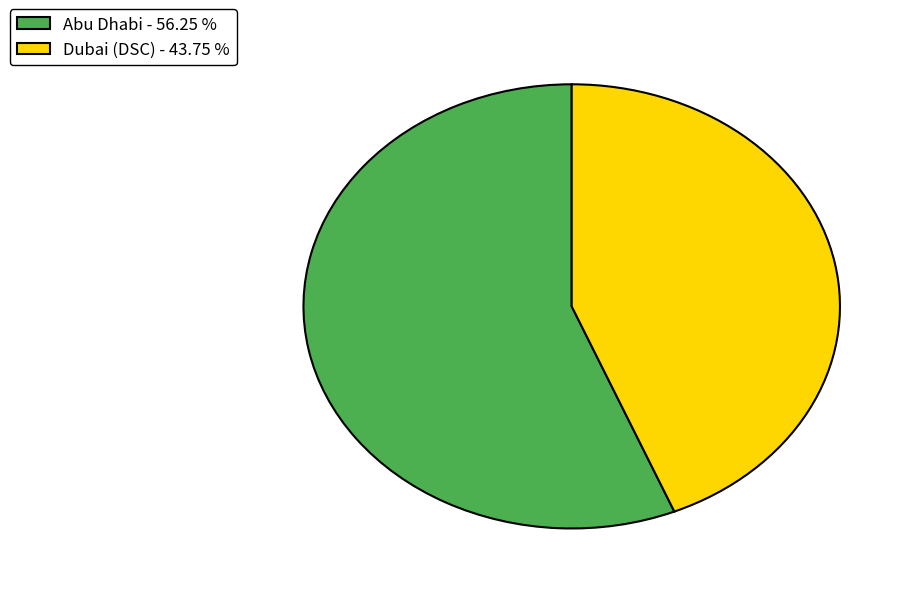

Does Abu Dhabi - 56.25 % account for over 50% of the chart?

Yes